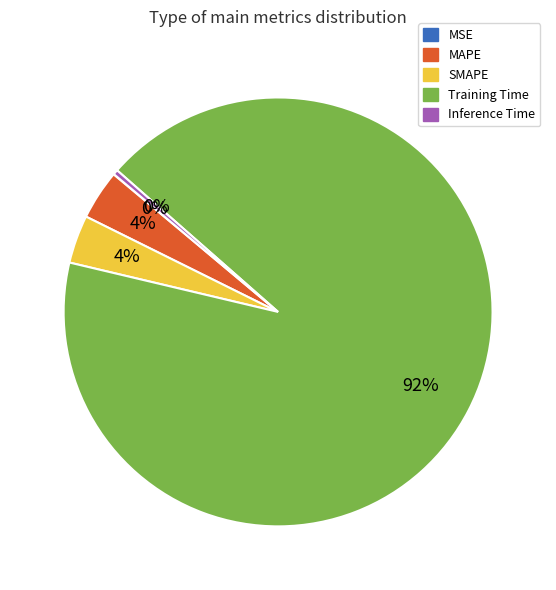

Does Inference Time account for over 50% of the chart?

No